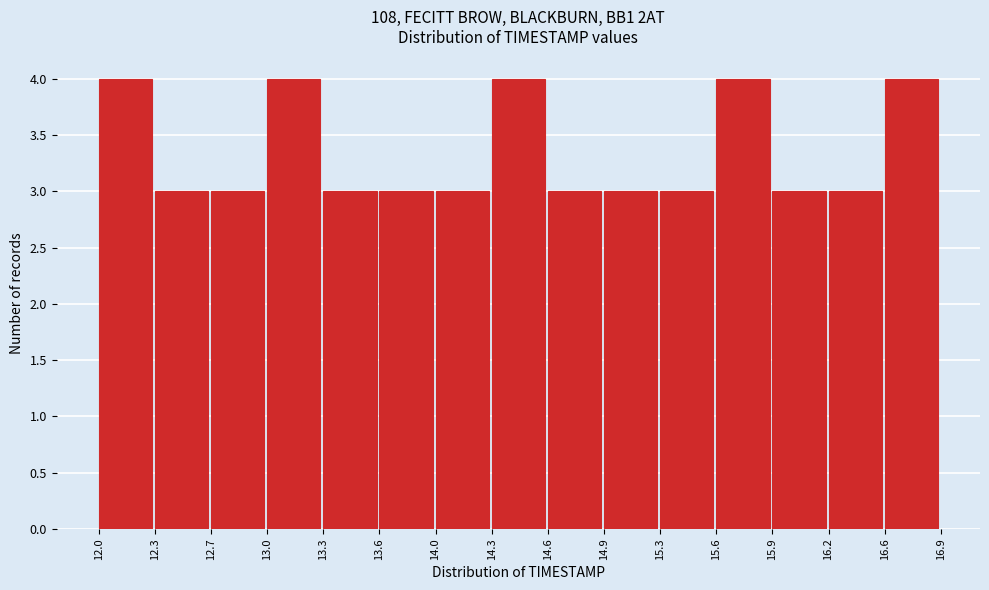

How tall is the bar that spans 14.0 to 14.3 on the x-axis? The values are not printed on the chart, so give them approximately, as read against the axis.

3